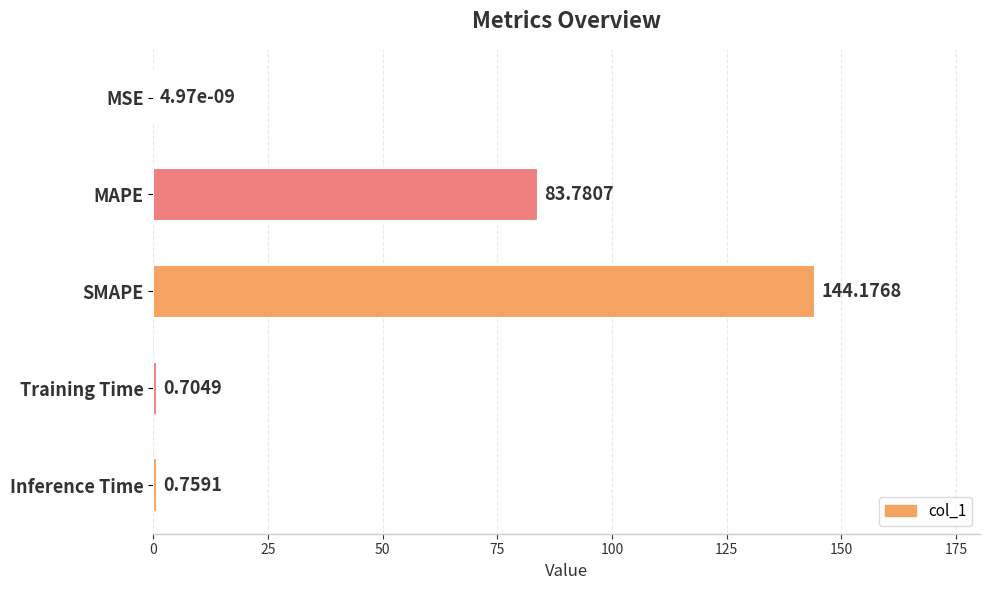

Which label corresponds to the largest value in the chart?

SMAPE